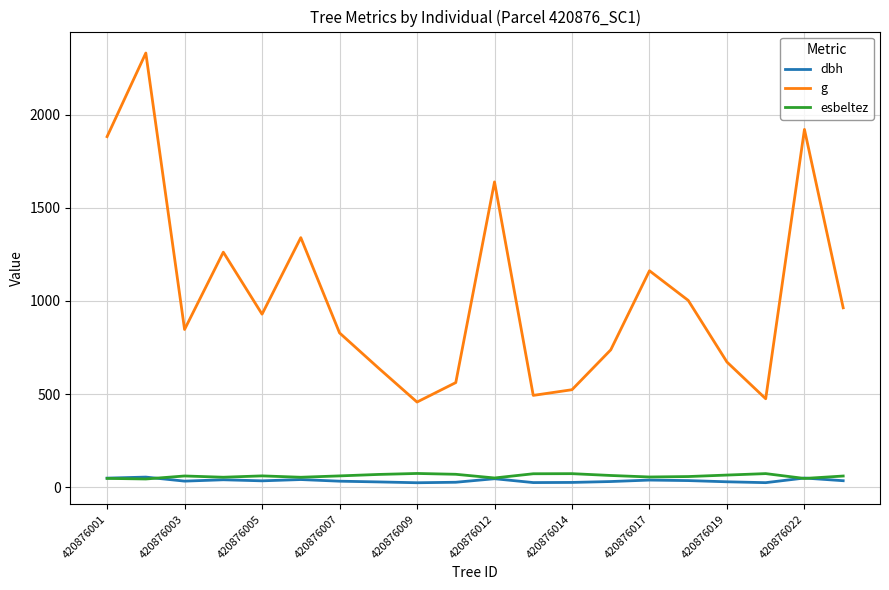

Which series has the largest total across all categories?

g